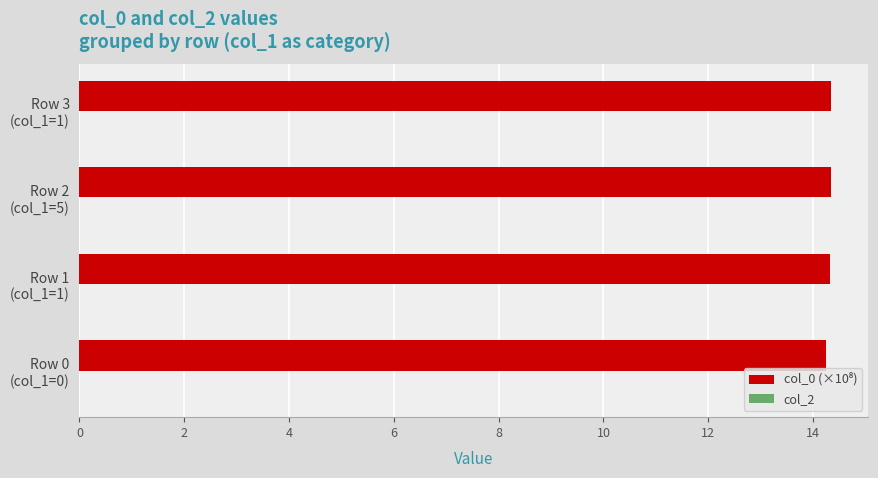

What is the sum of all values?

57.2